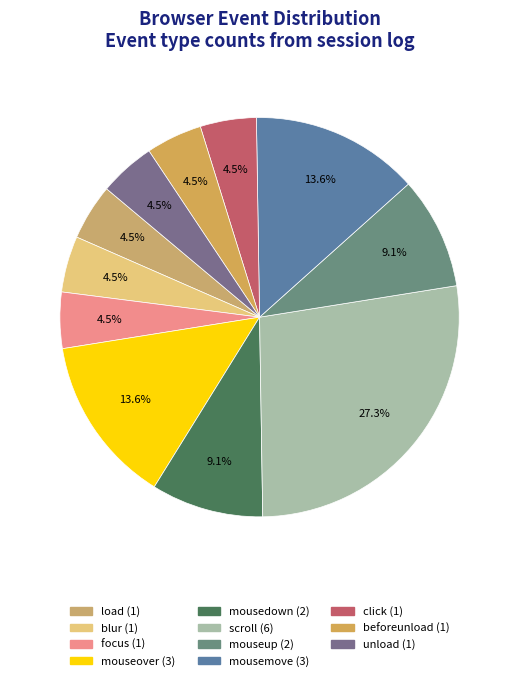

Count the number of slices in the pie.

11